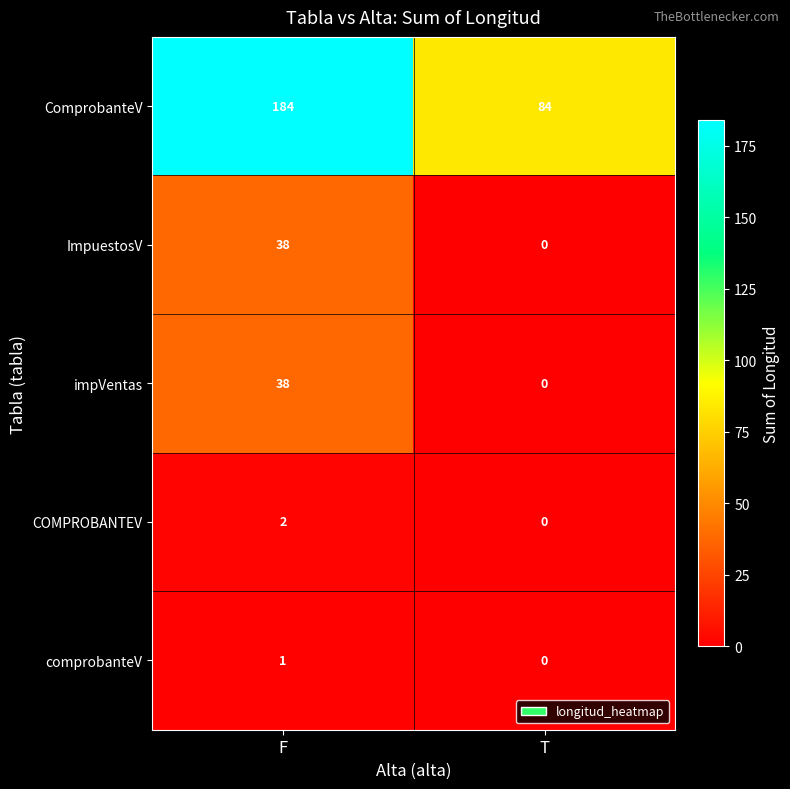

How many distinct data groups are displayed?

5